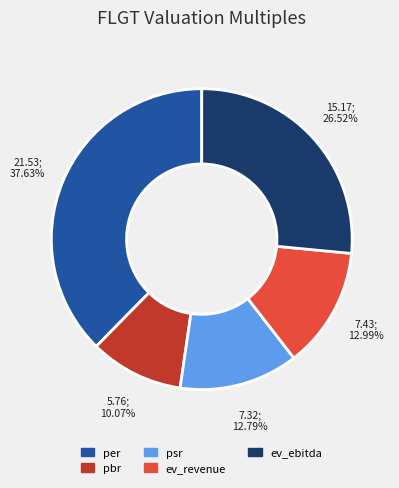

What is the ratio of the value at ev_revenue to the value at per?

0.3